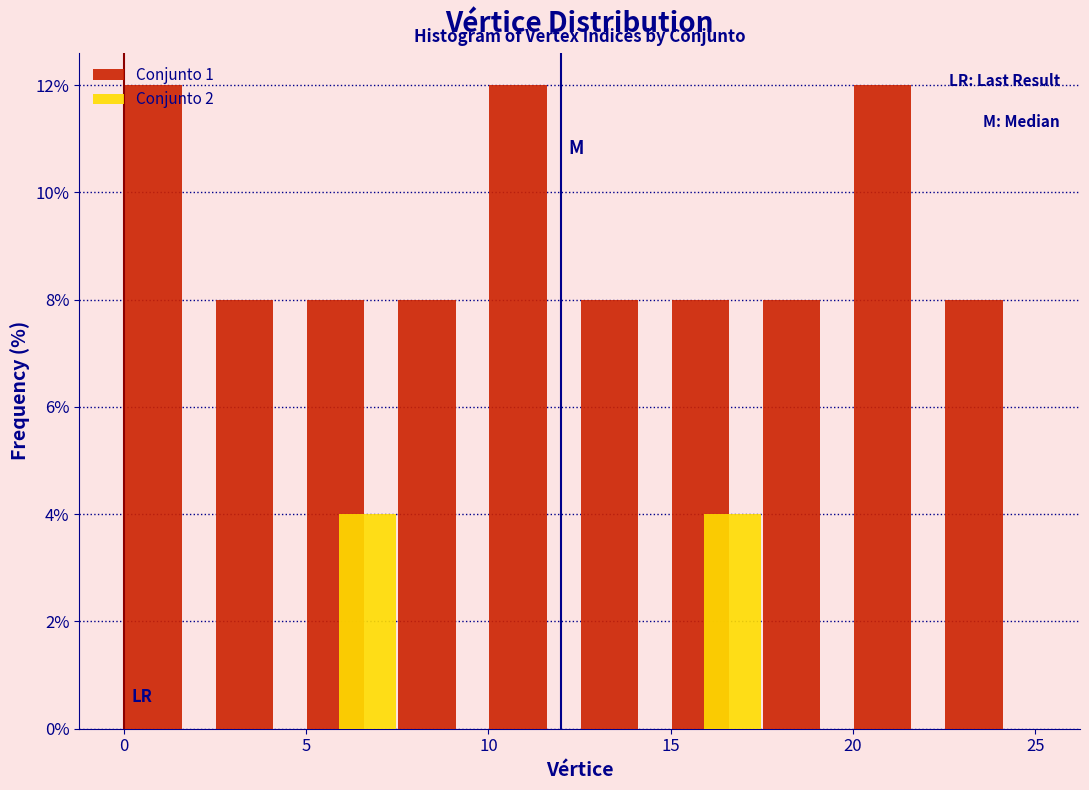

Reading left to right, list every range on the x-axis with the height of the bar of each series over it. The values are not printed on the chart, so give them approximately, as read against the axis.

0.0 to 2.5: Conjunto 1=12	Conjunto 2=0
2.5 to 5.0: Conjunto 1=8	Conjunto 2=0
5.0 to 7.5: Conjunto 1=8	Conjunto 2=4
7.5 to 10.0: Conjunto 1=8	Conjunto 2=0
10.0 to 12.5: Conjunto 1=12	Conjunto 2=0
12.5 to 15.0: Conjunto 1=8	Conjunto 2=0
15.0 to 17.5: Conjunto 1=8	Conjunto 2=4
17.5 to 20.0: Conjunto 1=8	Conjunto 2=0
20.0 to 22.5: Conjunto 1=12	Conjunto 2=0
22.5 to 25.0: Conjunto 1=8	Conjunto 2=0